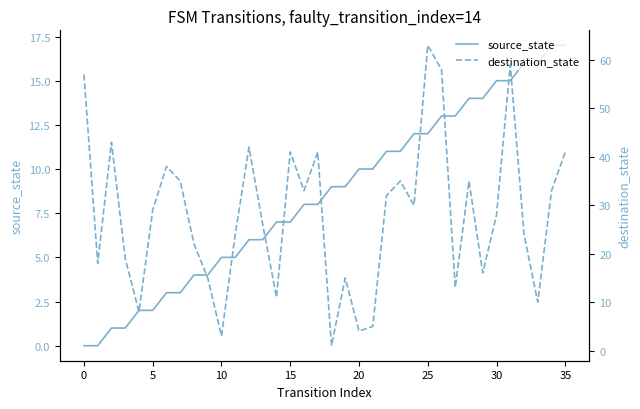

What is the sum of all destination_state values?

1007